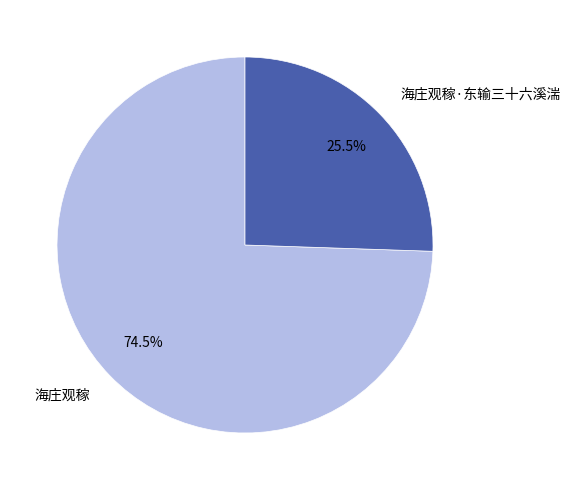

Do 海庄观稼·东输三十六溪湍 and 海庄观稼 together represent more than half of the pie?

Yes